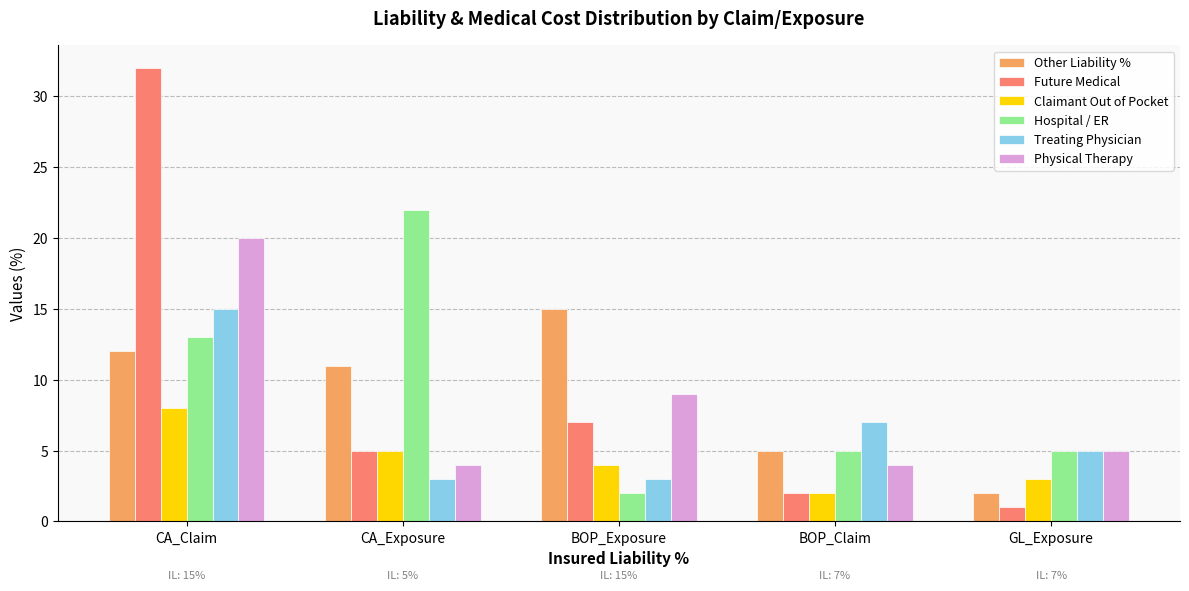

Which series has the widest spread of values?

Future Medical